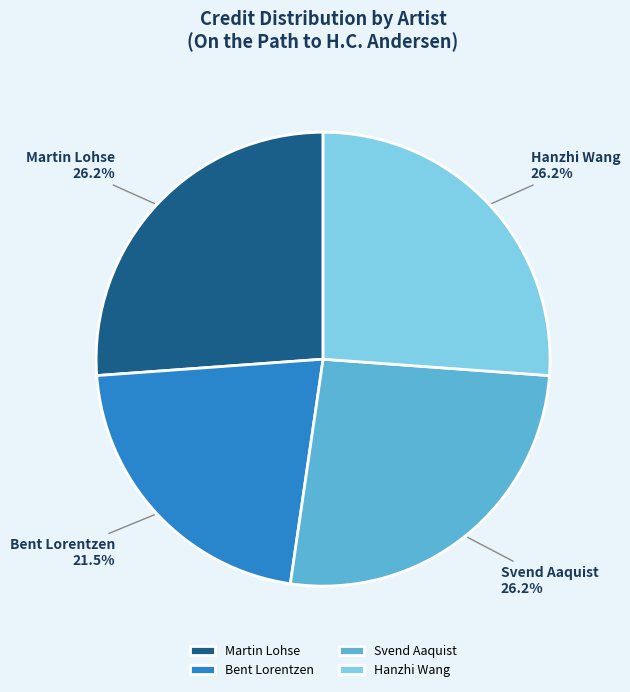

Combined, do Bent Lorentzen and Hanzhi Wang account for over 50%?

No